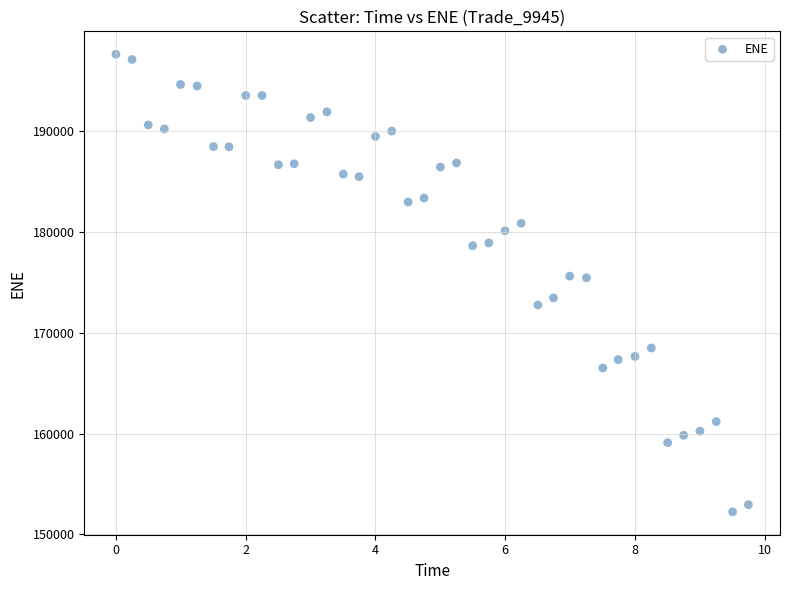

What is the range of Y values (max minus min)?

45336